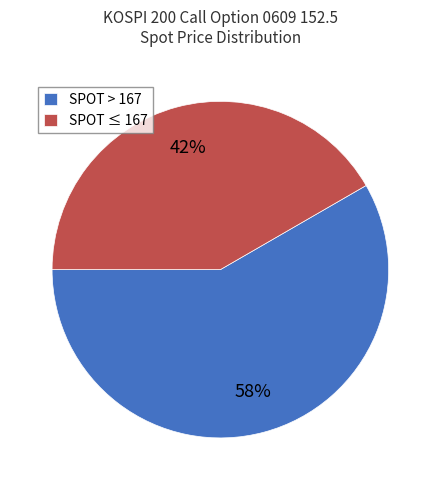

Which slice is the smallest?

SPOT ≤ 167